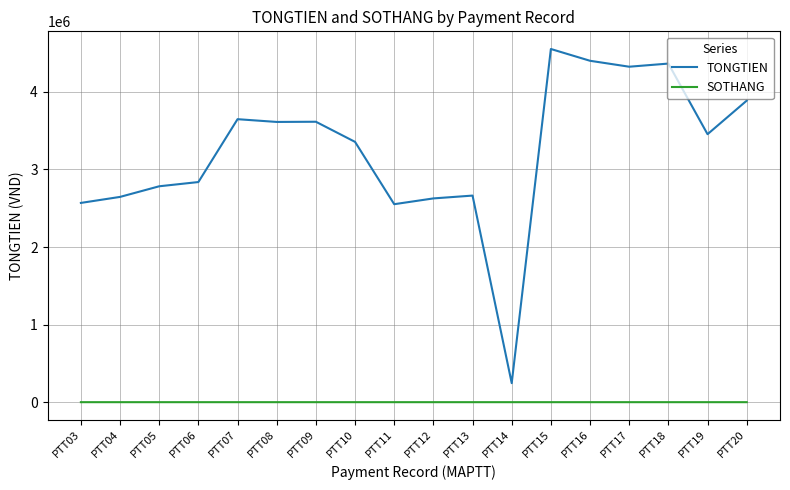

What is the highest value of the TONGTIEN series?

4553500